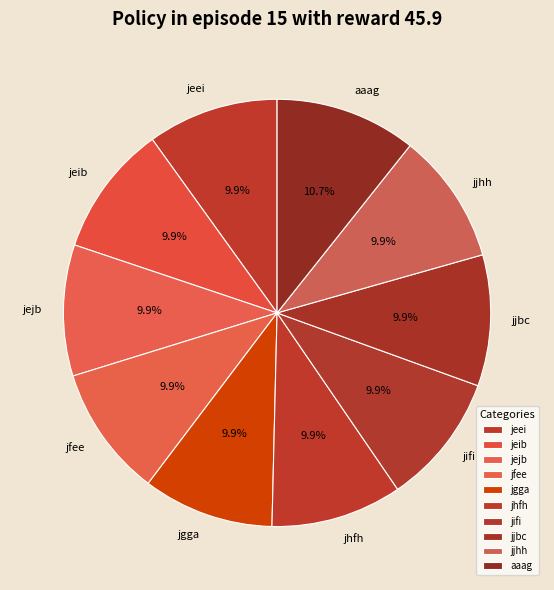

What is the largest slice in the pie chart?

aaag